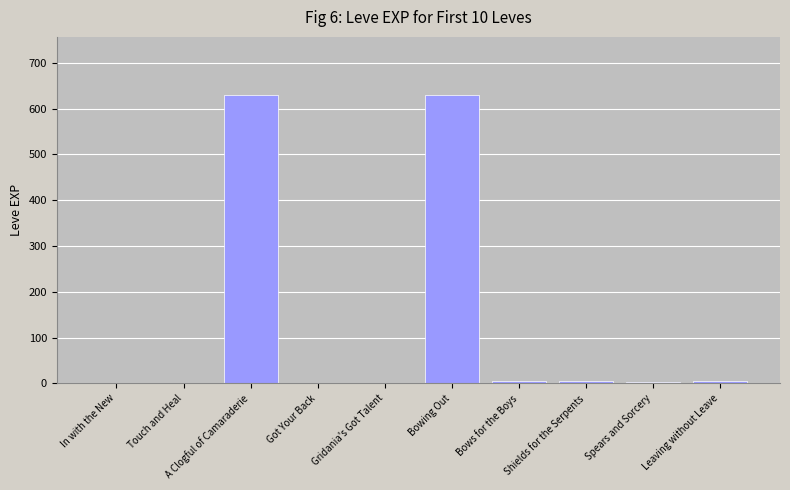

Are the bars grouped side by side (vs. stacked)?

No